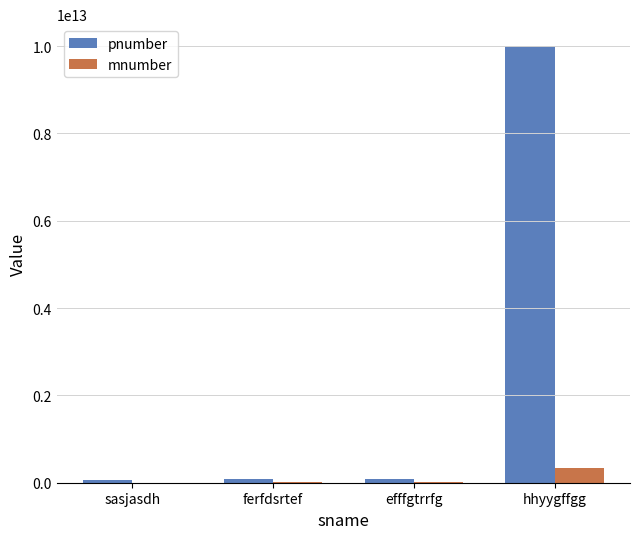

The pnumber series shows 14505148579868 at hhyygffgg. True or false?

False